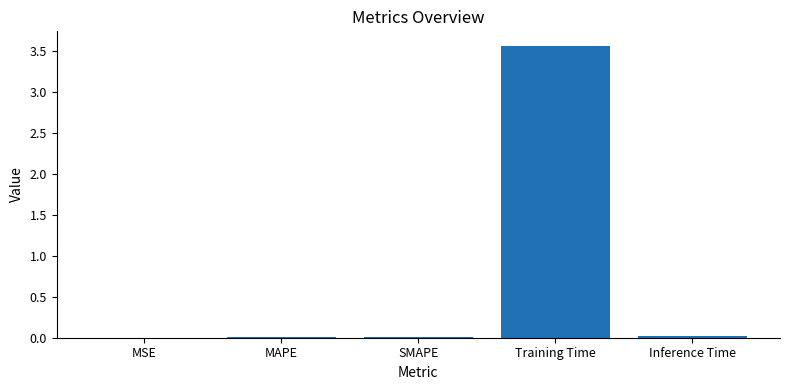

Which has a higher value, Training Time or SMAPE?

Training Time